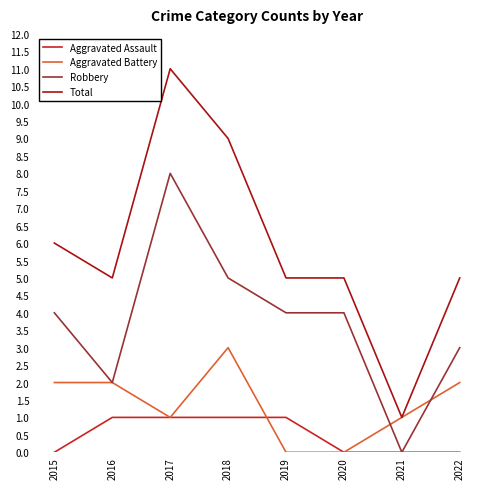

Count the Total values in the range 5 to 9.

6